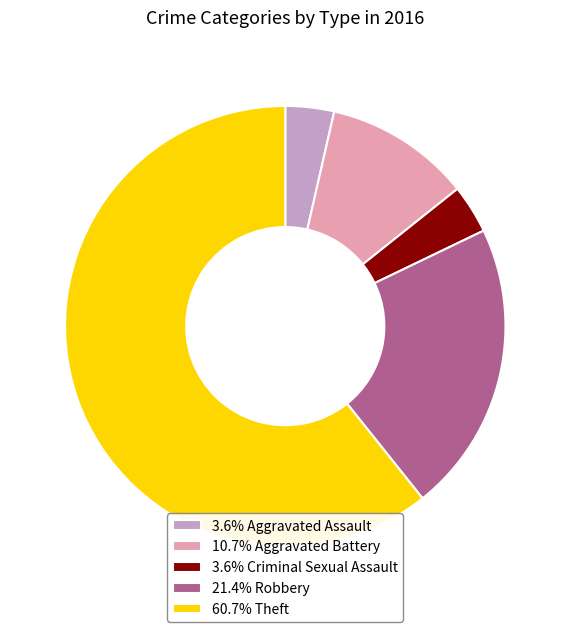

Approximately how many times larger is the value at 3.6% Aggravated Assault compared to 10.7% Aggravated Battery?

0.3